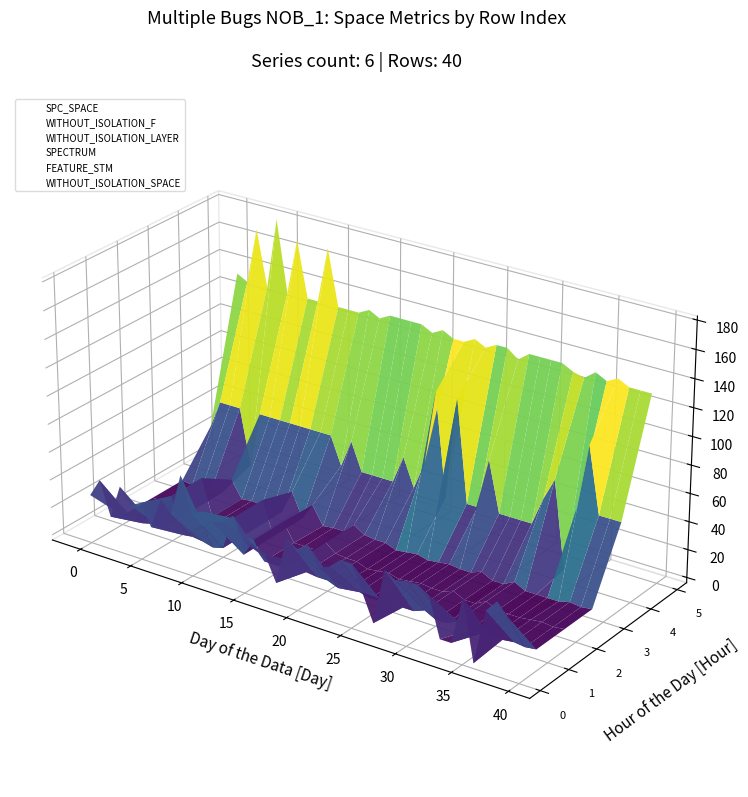

At how many categories does at least one series exceed 0?

40